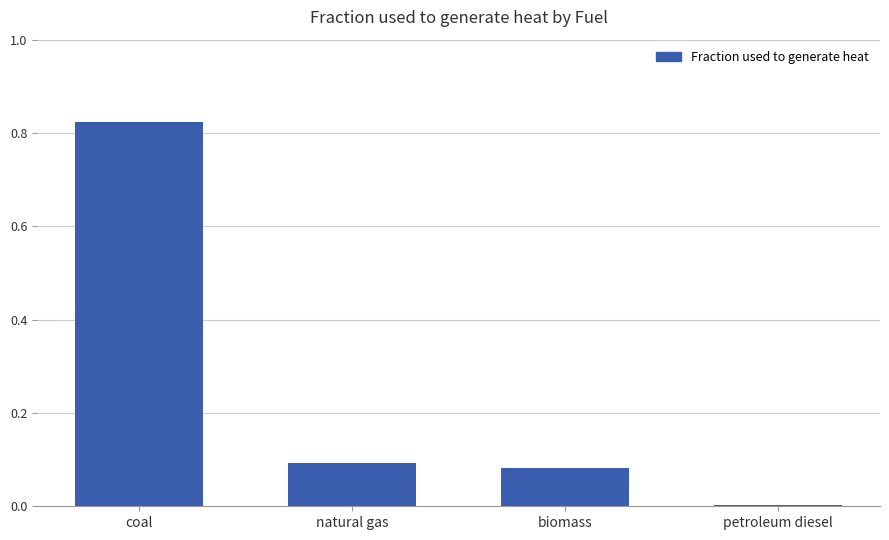

Which label corresponds to the largest value in the chart?

coal